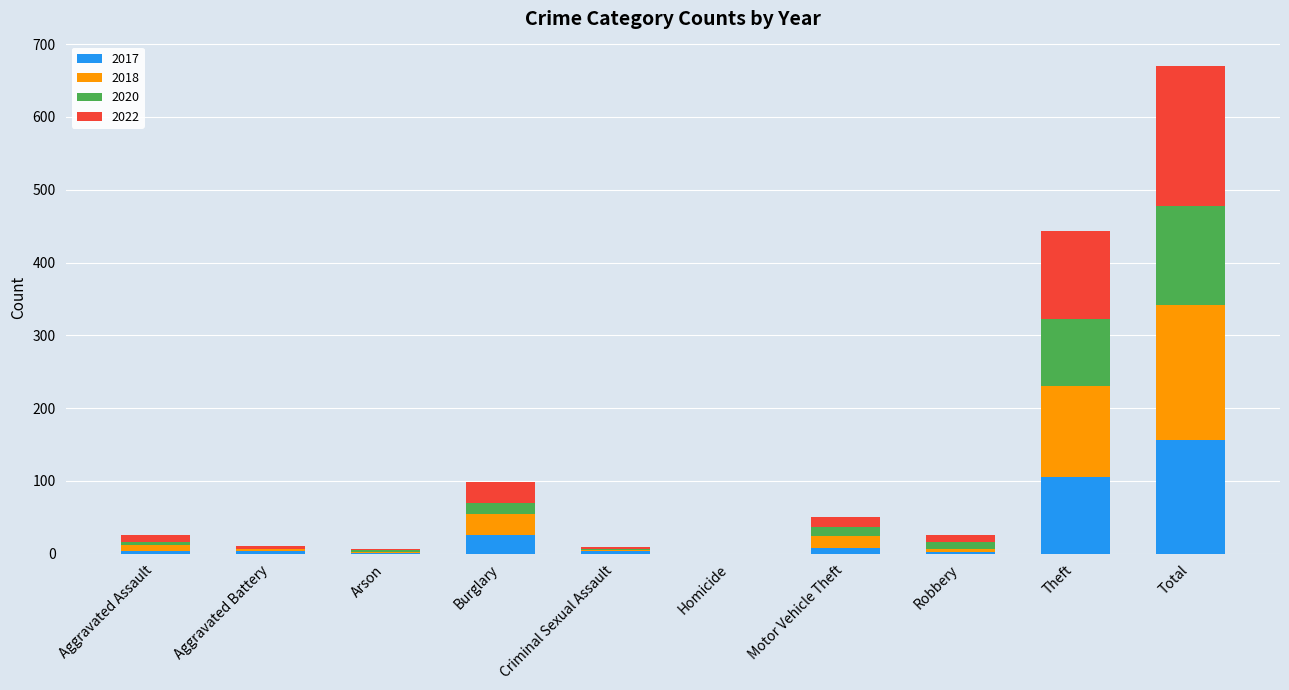

At which label does 2017 reach its peak?

Total